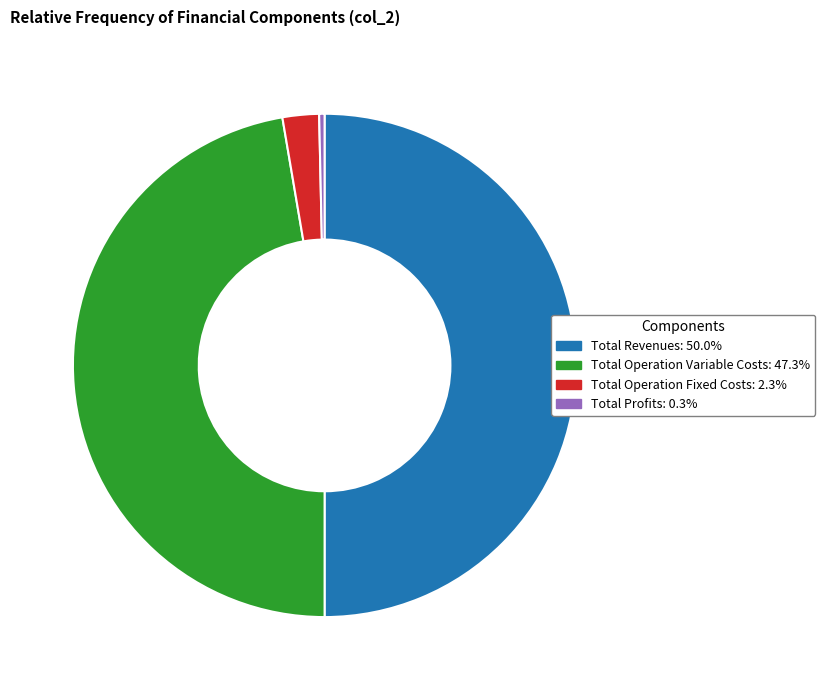

Does Total Operation Variable Costs: 47.3% account for over 50% of the chart?

No